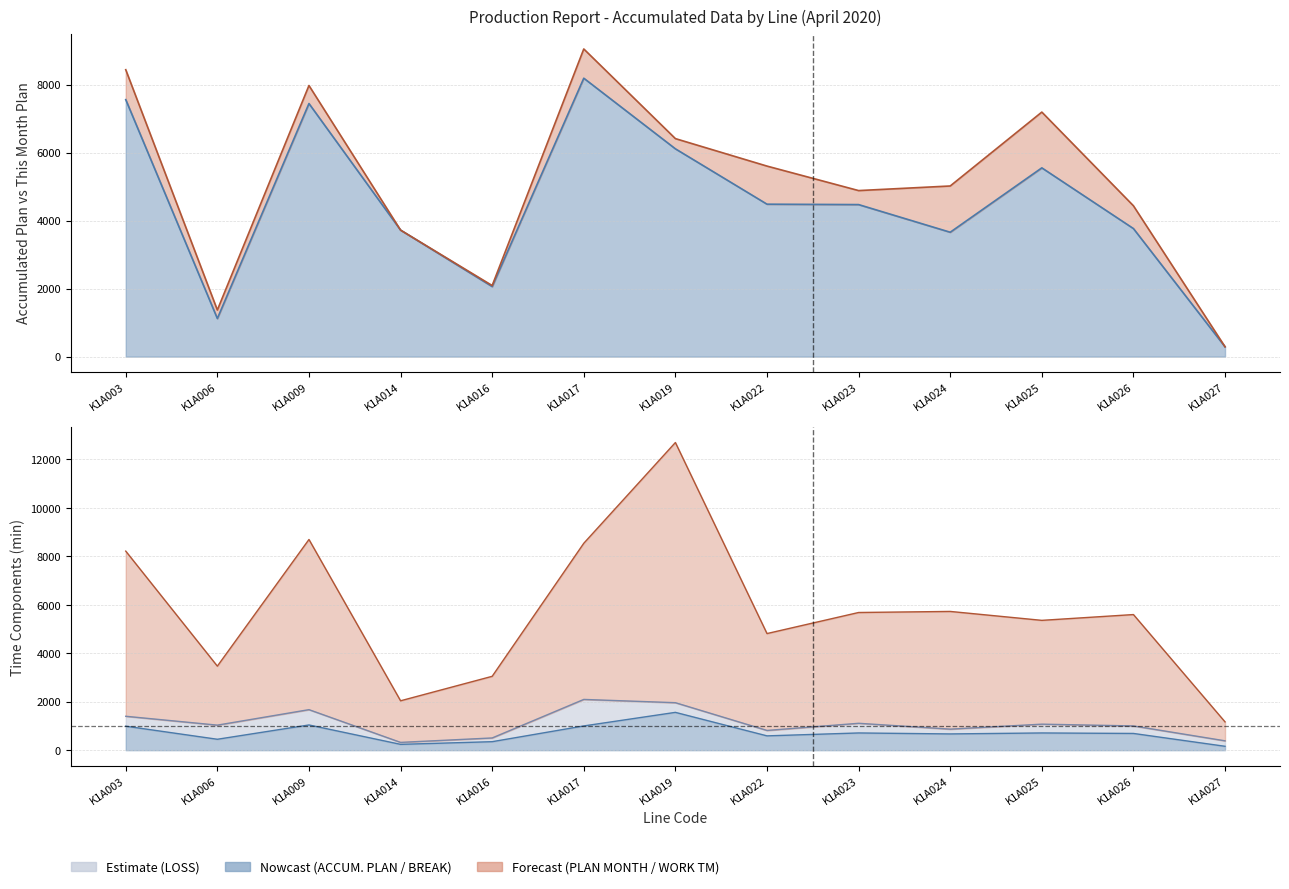

Between K1A006 and K1A003, which is larger?

K1A003